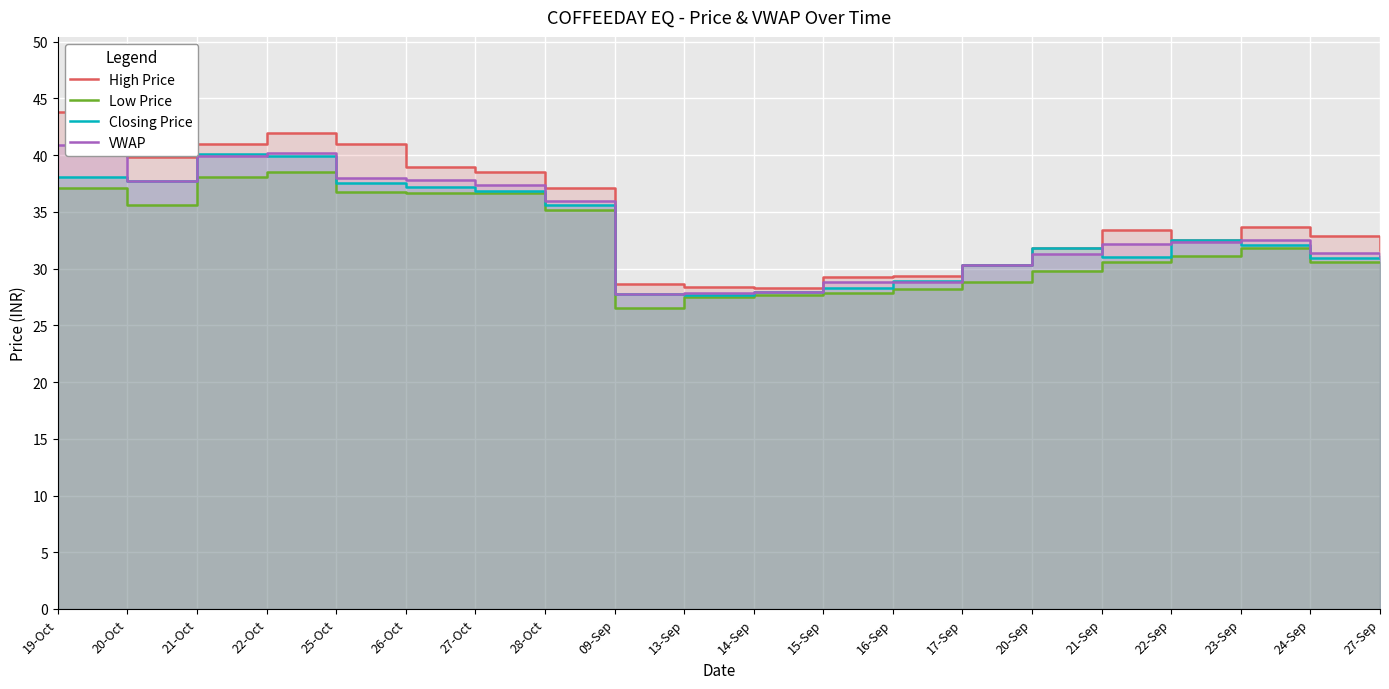

How many interior local valleys does the High Price series have?

3